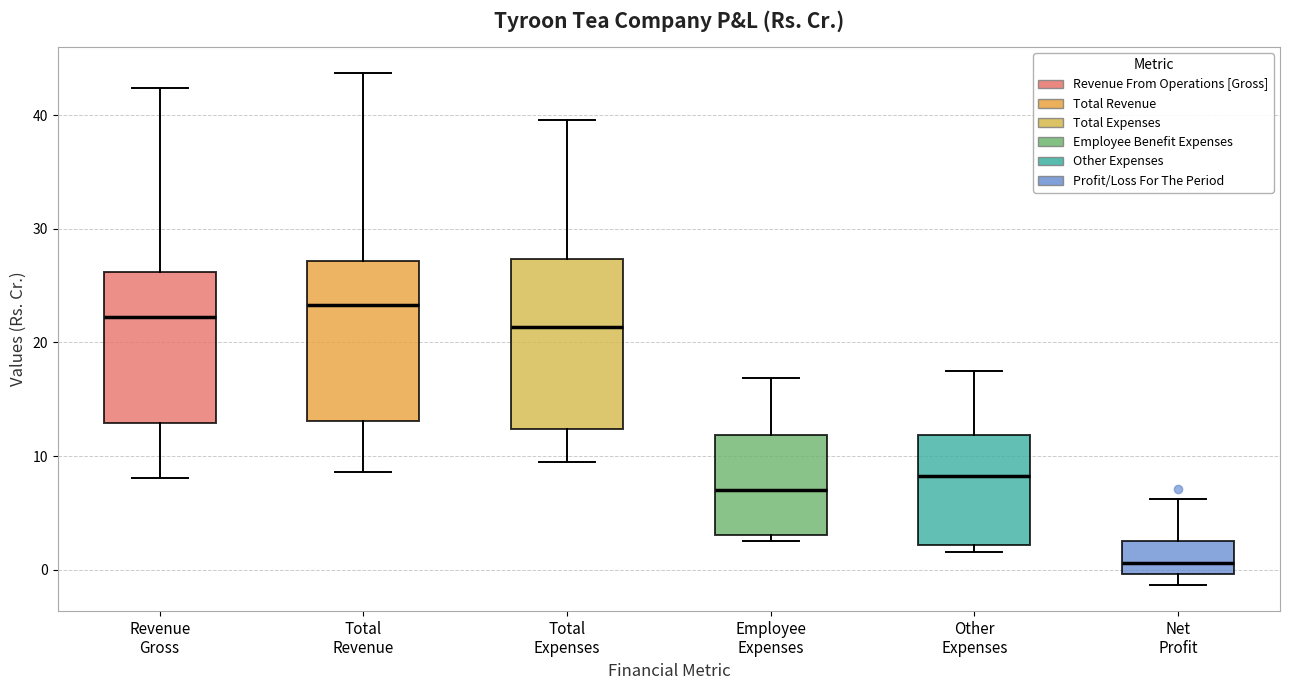

Which box's median line is the lowest?

Net Profit